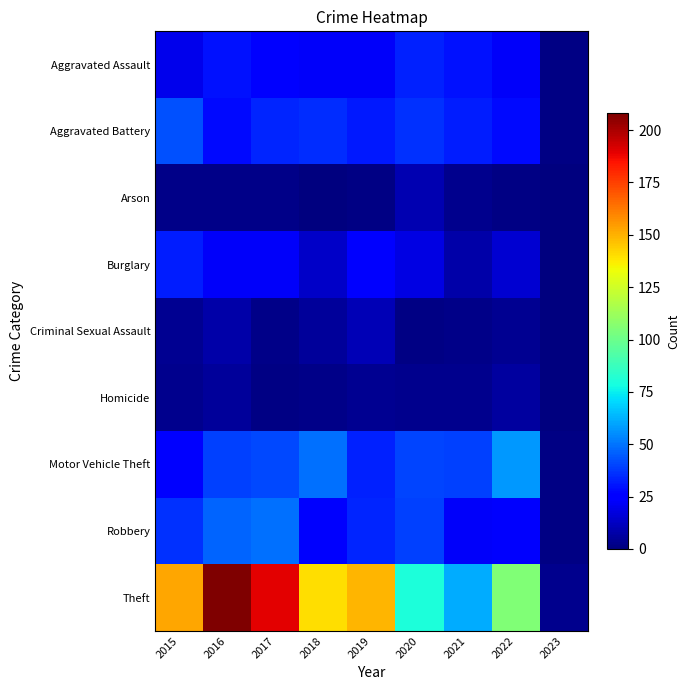

How many series are shown in this chart?

9